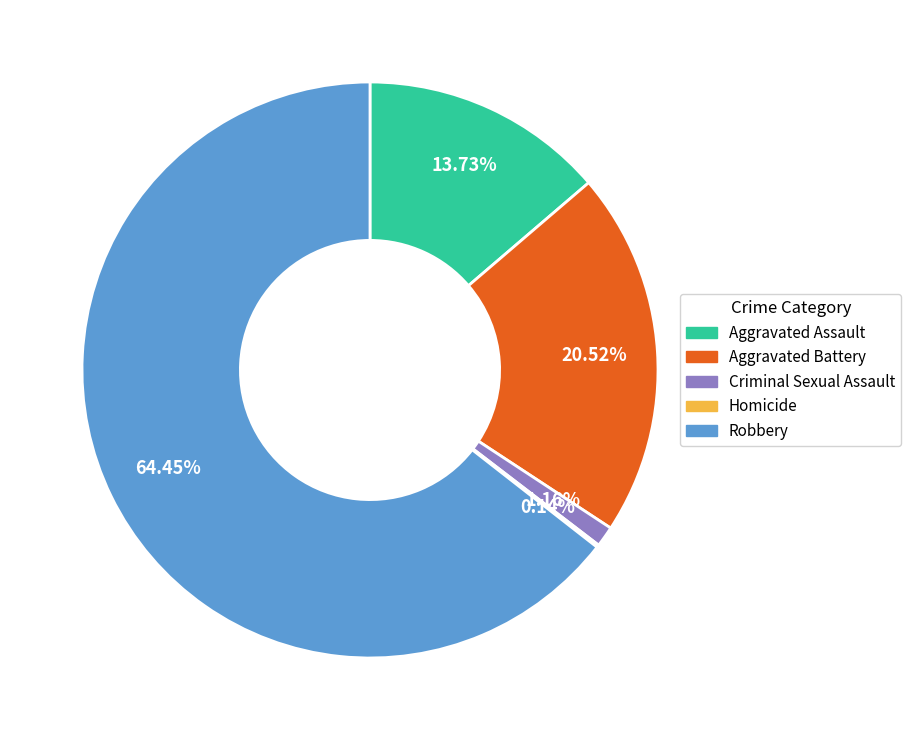

Approximately how many times larger is the value at Aggravated Battery compared to Robbery?

0.3